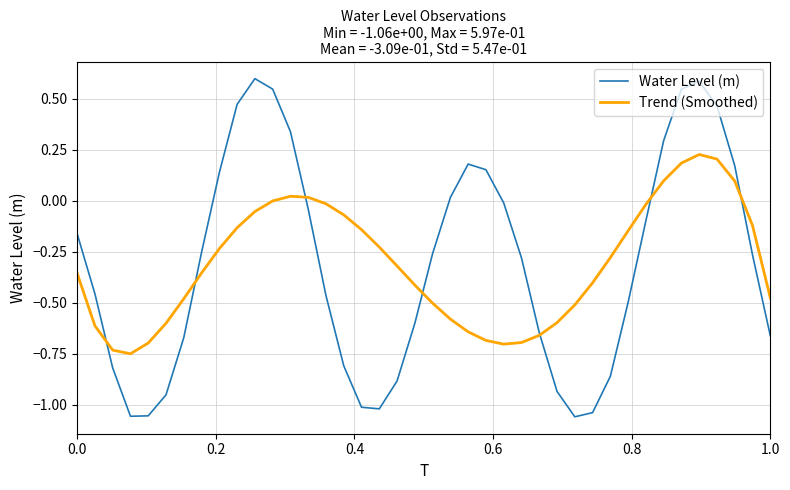

Rank the series by their maximum value, from highest to lowest.

Water Level (m), Trend (Smoothed)